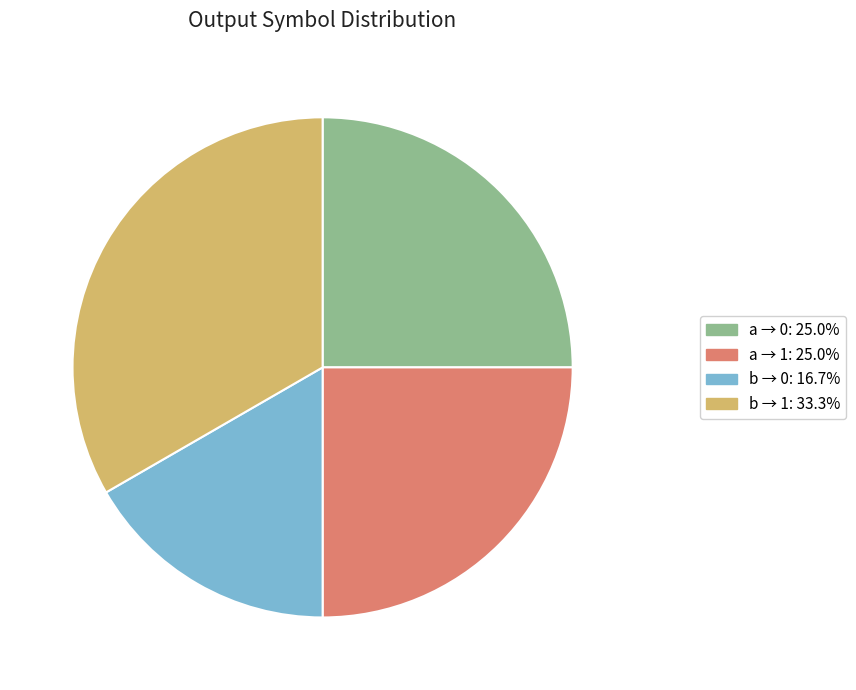

Is there a majority slice in this chart?

No